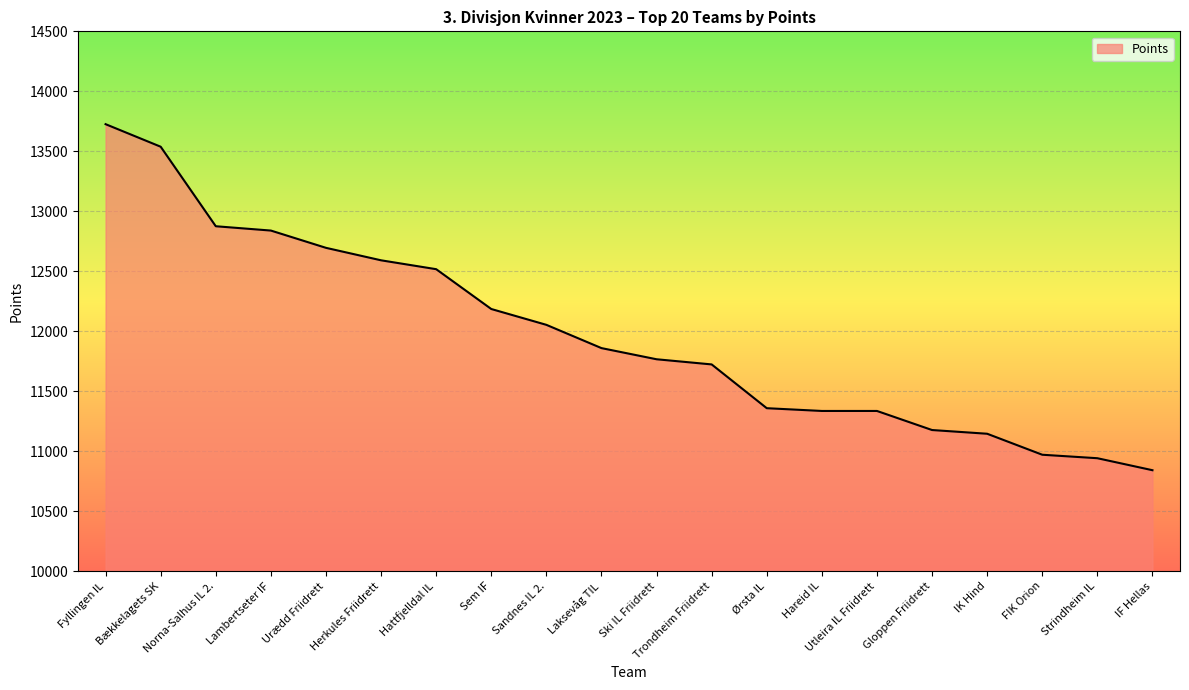

What is the smallest value displayed?

10841